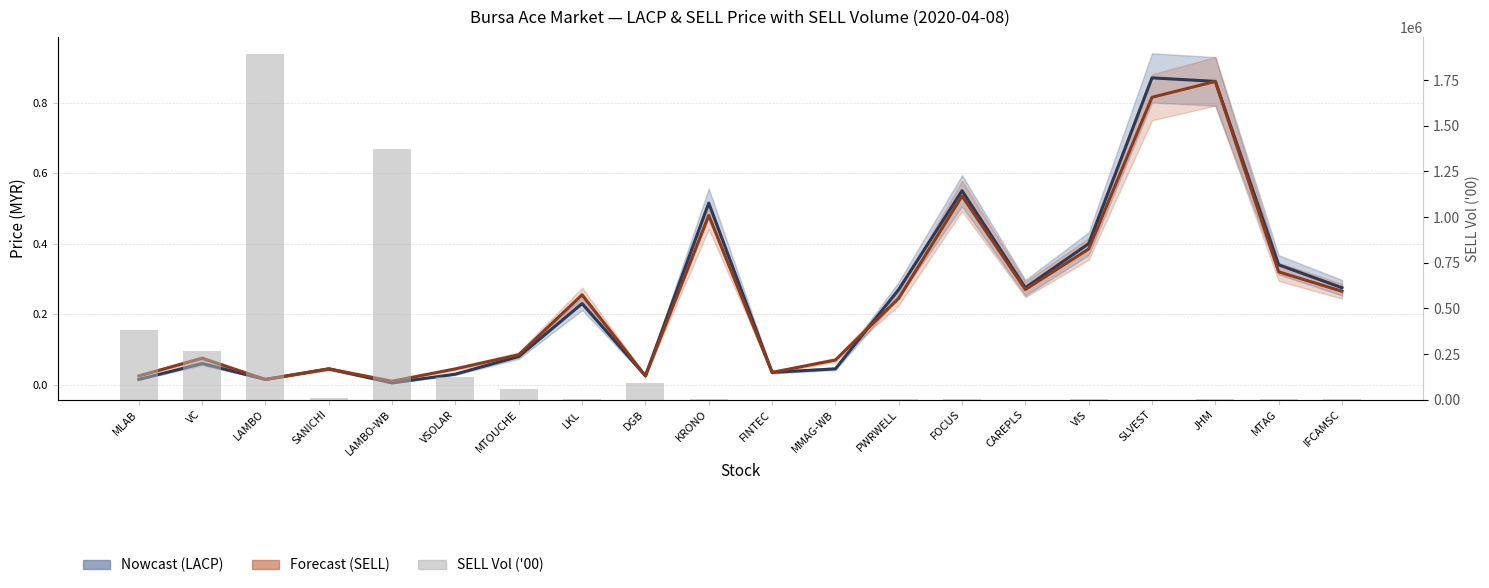

The value of LACP at KRONO is 0.8. True or false?

False